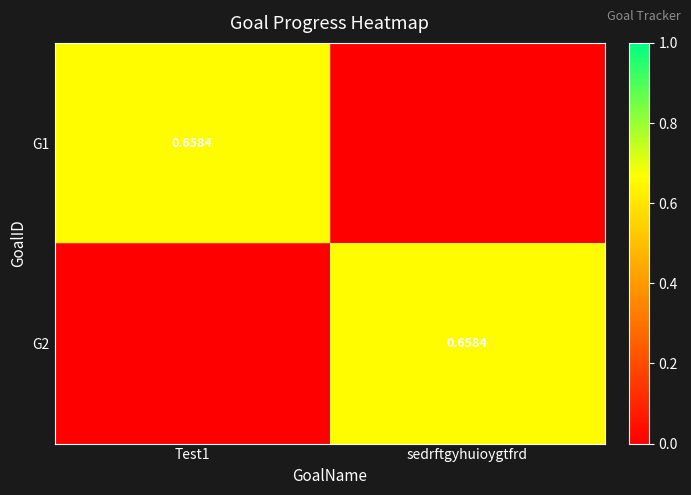

List the labels in order of G1 value, largest first.

Test1, sedrftgyhuioygtfrd